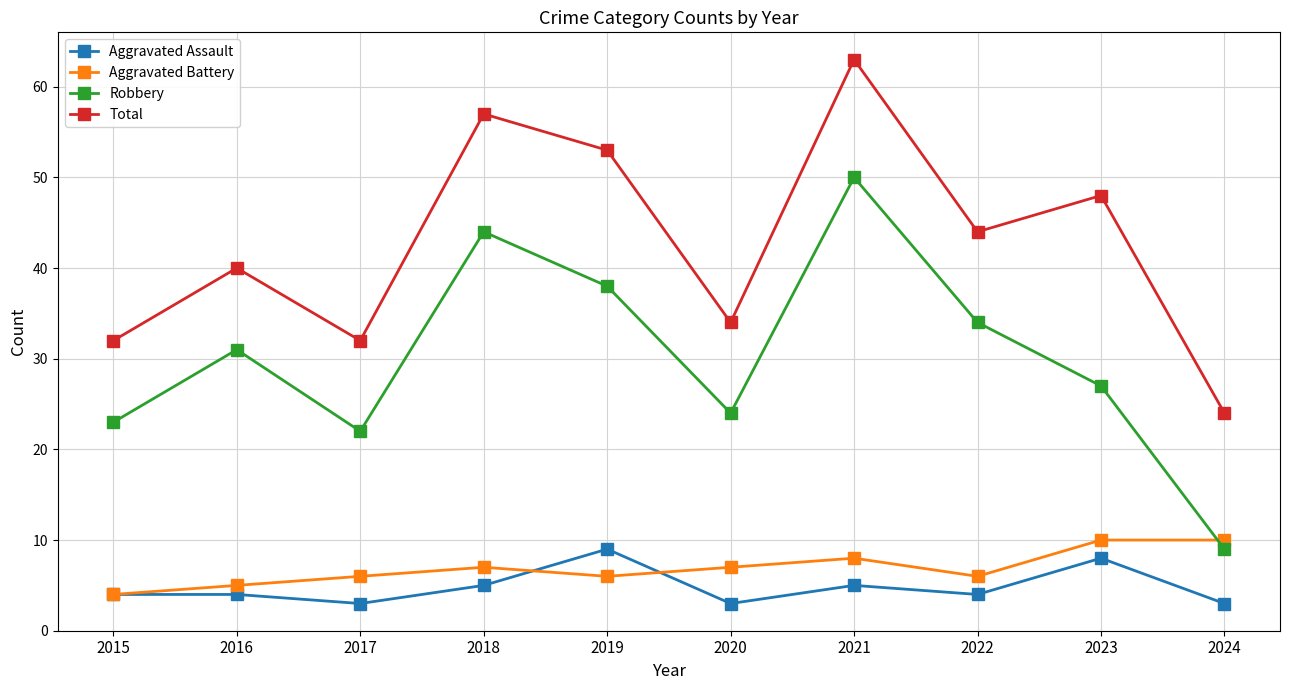

True or false: Robbery has a value of 38 at 2019.

True